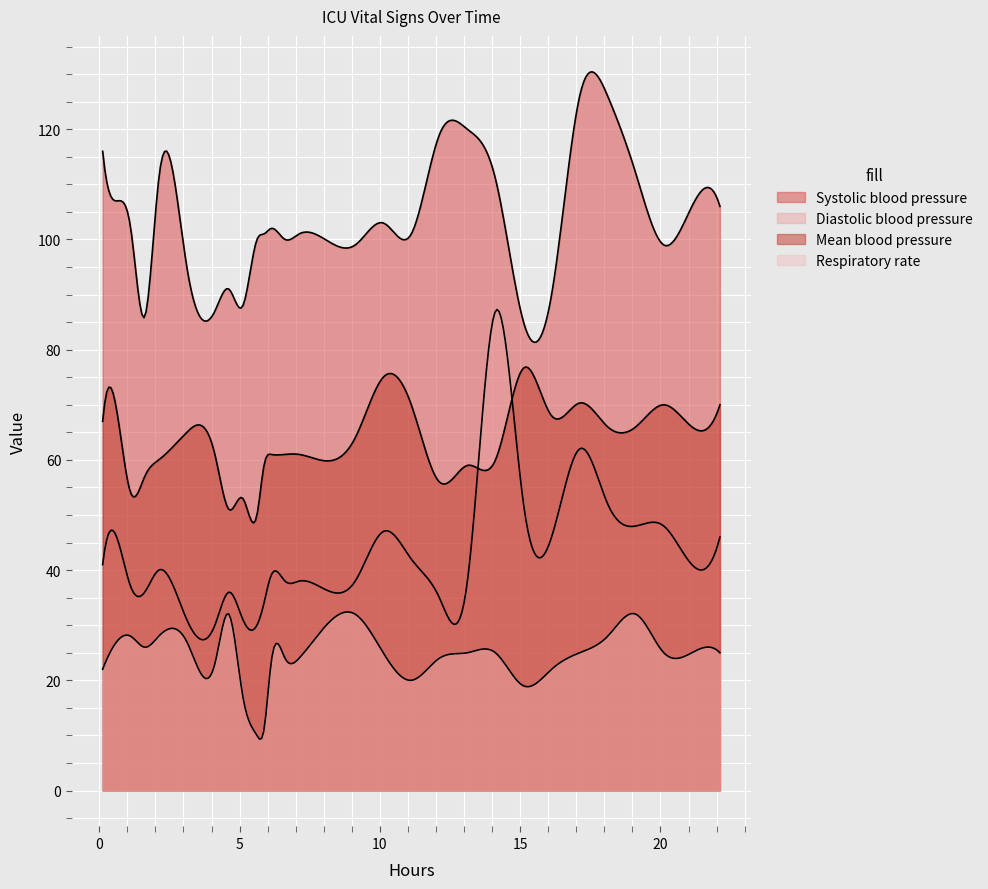

How many times do Mean blood pressure and Diastolic blood pressure cross each other?

2